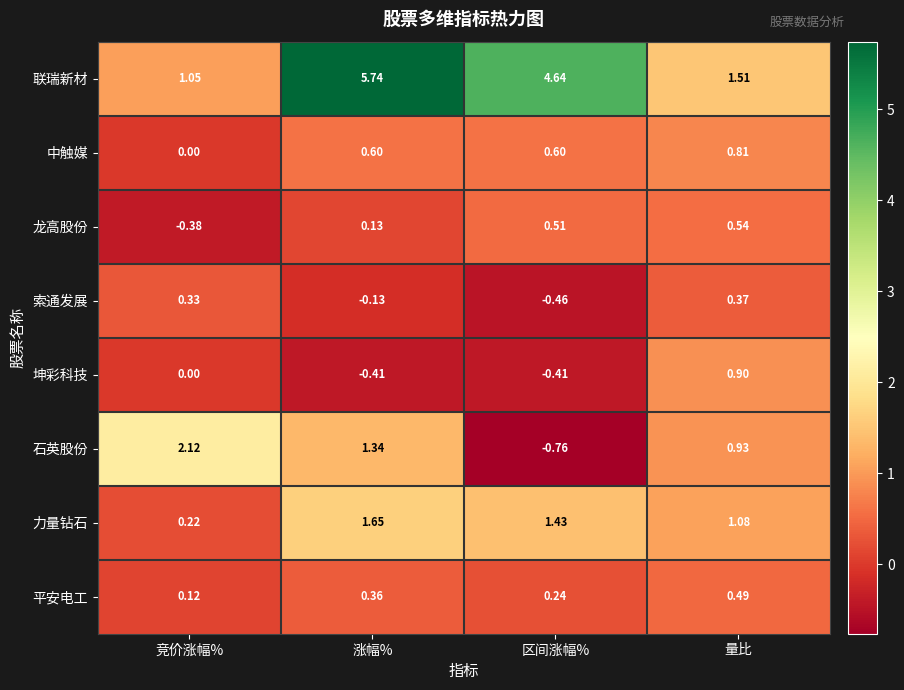

How many values in the 索通发展 series exceed 0?

2